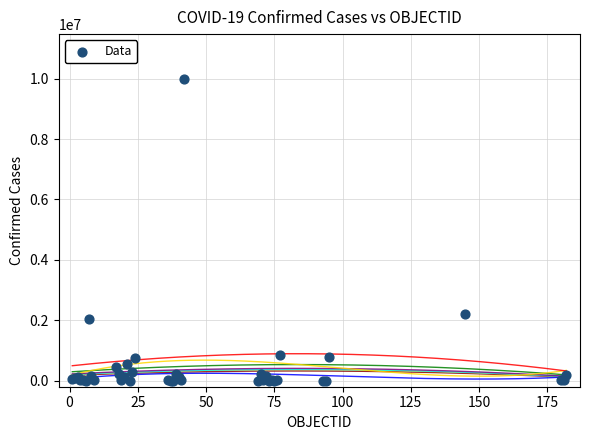

What Y value in the scatter plot is closest to 4989466?

2207701